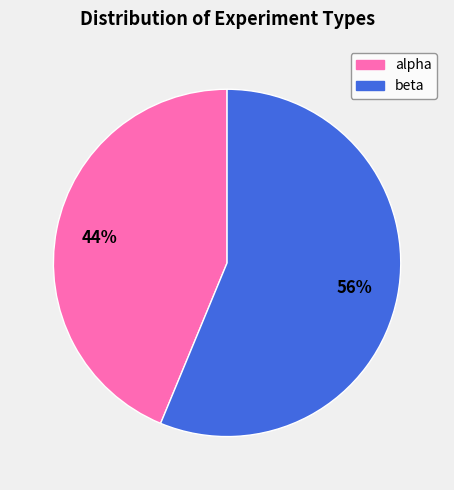

How many segments does this pie chart have?

2